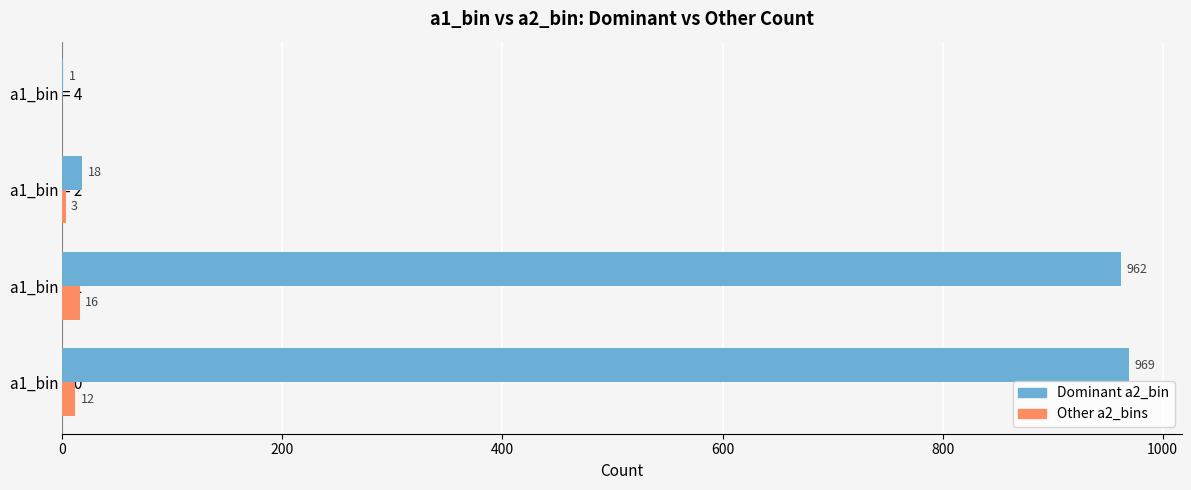

The value of Dominant a2_bin at a1_bin = 2 is 18. True or false?

True